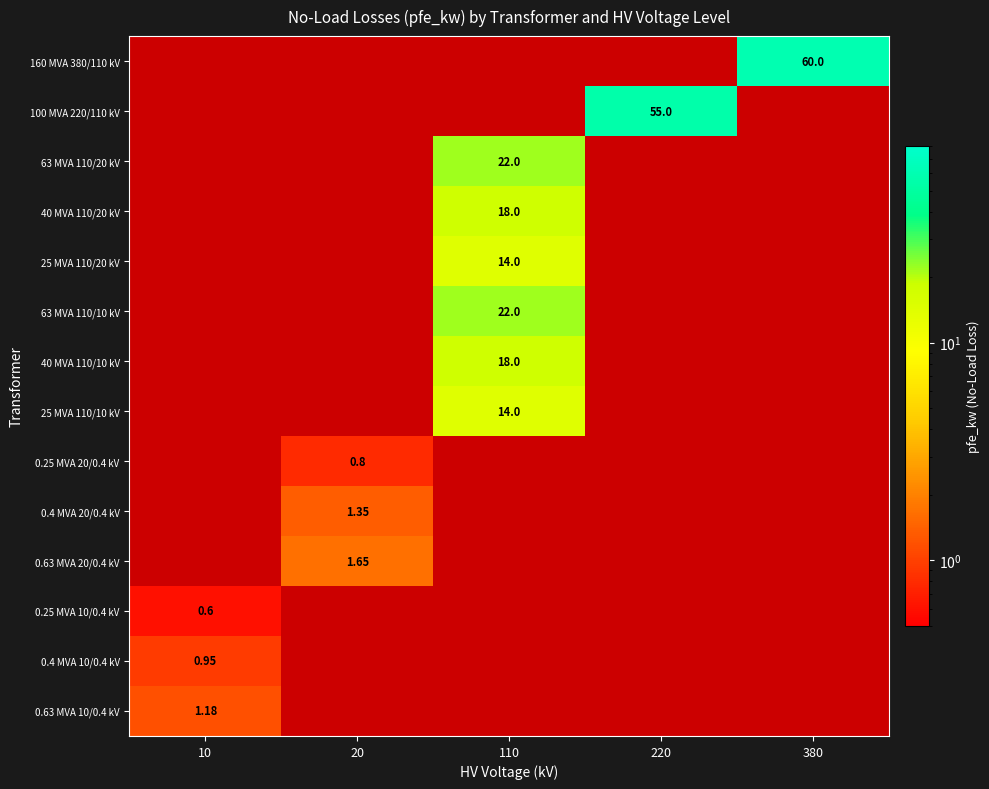

At how many categories does at least one series exceed 21?

3